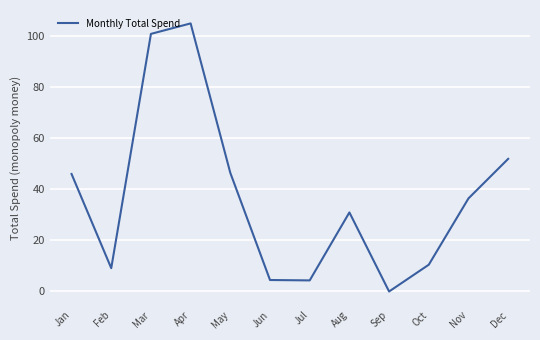

What is the difference between the values at Nov and Apr?

68.6